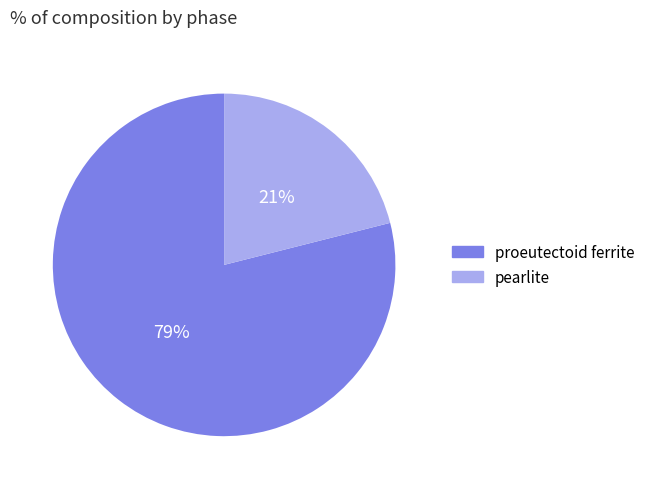

What is the majority slice?

proeutectoid ferrite